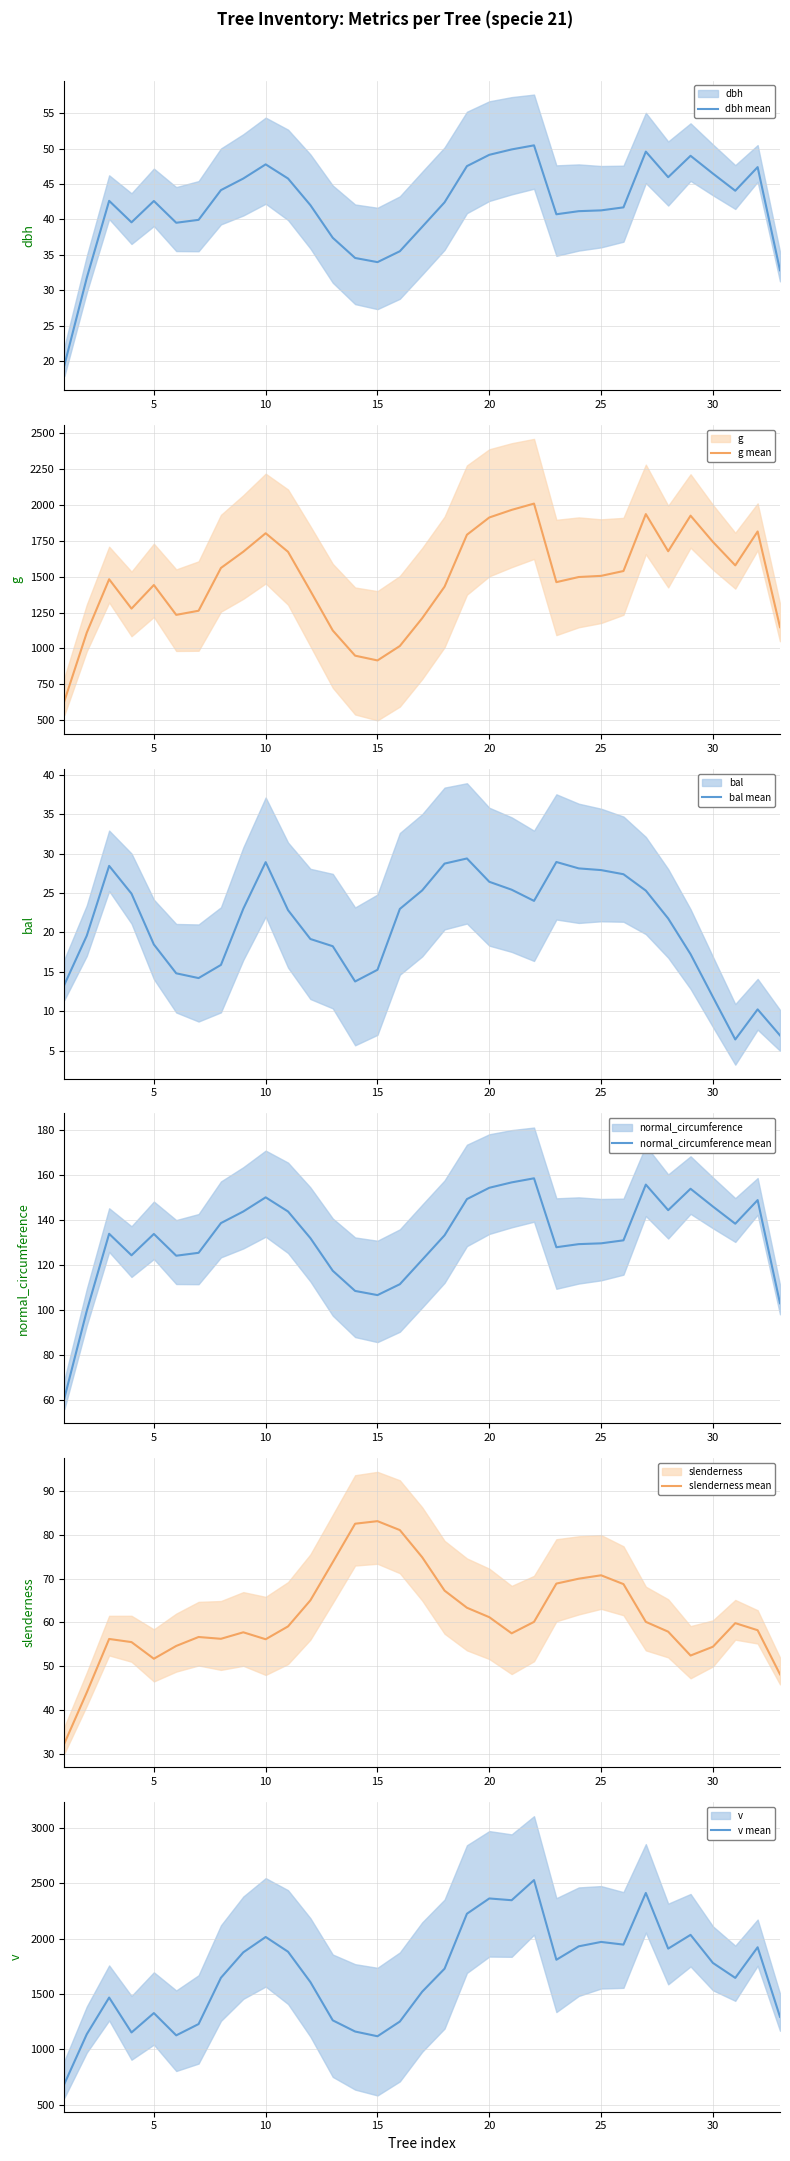

Reading left to right, what are all the values shown in this chart?

dbh mean: 19.4	31.8	42.6	39.6	42.6	39.5	40.0	44.1	45.8	47.8	45.8	42.0	37.4	34.6	34.0	35.5	39.0	42.4	47.5	49.1	49.9	50.5	40.7	41.2	41.3	41.7	49.6	46.0	49.0	46.5	44.1	47.4	32.8
g mean: 633.7	1110.0	1482.4	1277.6	1442.1	1234.0	1262.7	1561.2	1674.6	1803.3	1673.8	1401.2	1125.0	949.3	916.0	1016.7	1210.7	1430.8	1792.8	1913.3	1966.3	2010.1	1462.2	1497.9	1506.1	1539.8	1936.9	1677.7	1926.0	1742.9	1579.1	1815.7	1148.3
bal mean: 13.4	19.6	28.5	24.9	18.5	14.8	14.2	15.9	23.0	28.9	22.8	19.2	18.3	13.8	15.3	23.0	25.3	28.7	29.4	26.4	25.4	24.0	28.9	28.1	27.9	27.4	25.3	21.8	17.3	11.8	6.4	10.2	6.9
normal_circumference mean: 61.1	99.7	133.9	124.4	133.9	124.2	125.5	138.7	143.8	150.1	143.8	132.0	117.5	108.6	106.7	111.6	122.4	133.3	149.3	154.4	156.8	158.6	128.0	129.4	129.7	131.0	155.8	144.4	153.9	146.0	138.4	148.9	103.1
slenderness mean: 32.3	44.0	56.2	55.5	51.7	54.6	56.6	56.2	57.7	56.1	59.1	65.0	73.7	82.5	83.1	81.1	74.9	67.2	63.3	61.2	57.5	60.1	68.8	70.0	70.7	68.7	60.1	57.9	52.4	54.4	59.8	58.2	48.1
v mean: 689.7	1137.0	1467.4	1152.6	1327.4	1126.5	1228.5	1646.2	1875.5	2013.8	1880.8	1607.1	1261.9	1161.0	1118.4	1251.1	1520.5	1727.8	2223.5	2361.3	2345.4	2526.8	1808.3	1929.6	1969.1	1945.0	2410.8	1908.8	2032.9	1779.6	1644.8	1921.0	1293.6